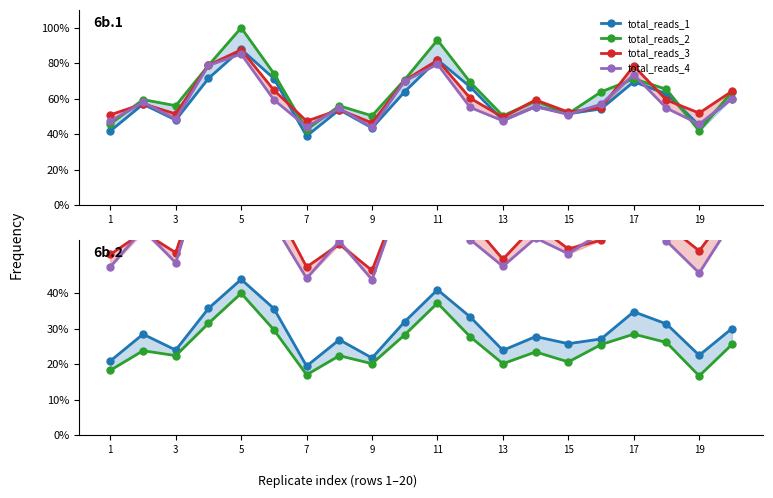

What is the average value of the total_reads_4 series?

0.6